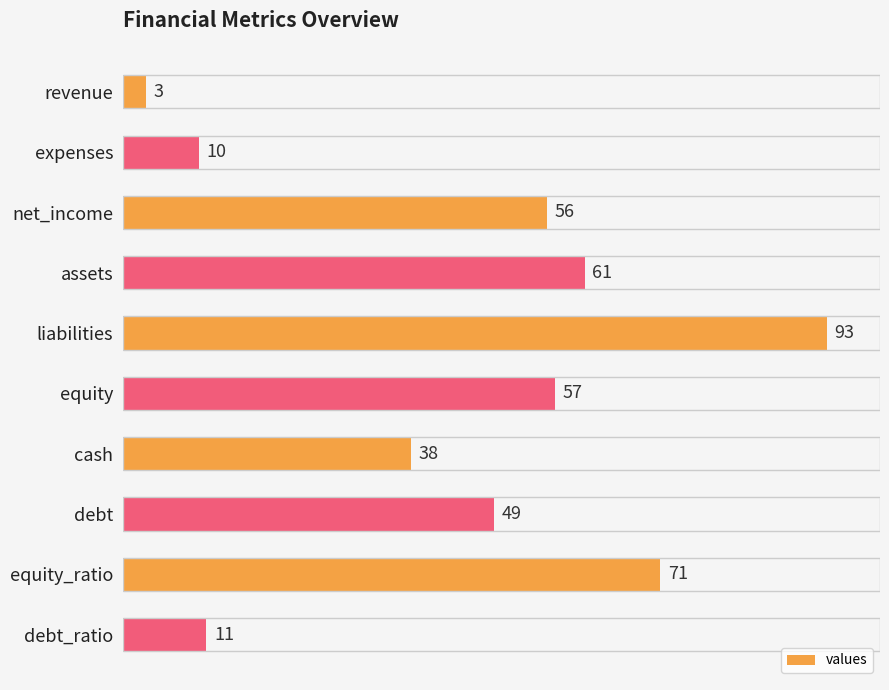

Count the number of categories in the chart.

10